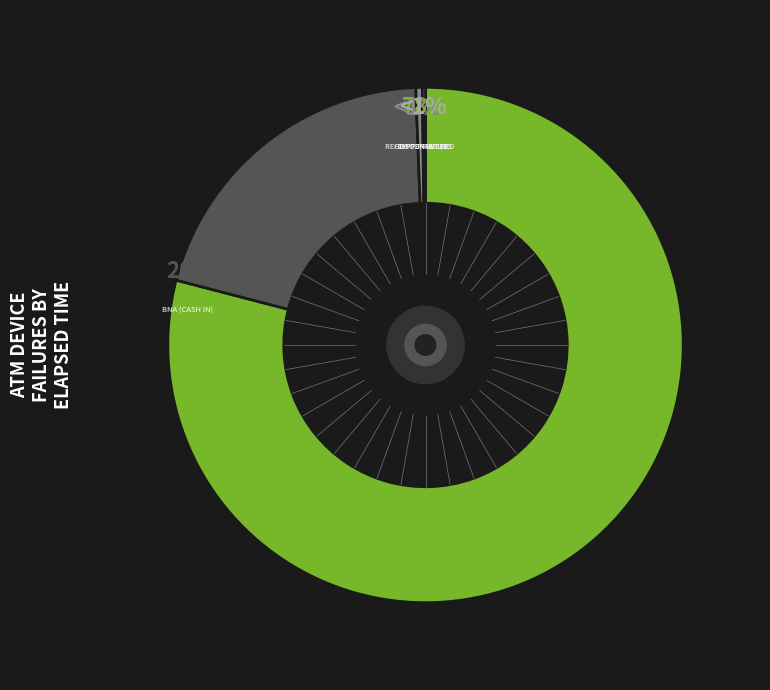

True or false: A0100110 Disconnected accounts for 1% of the total.

True